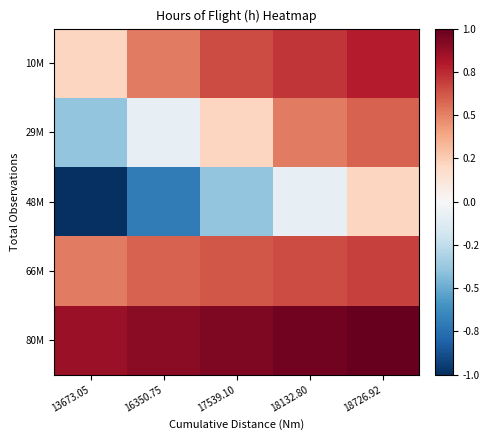

At 18132.80, list the series in order from smallest to largest.

48M, 29M, 66M, 10M, 80M